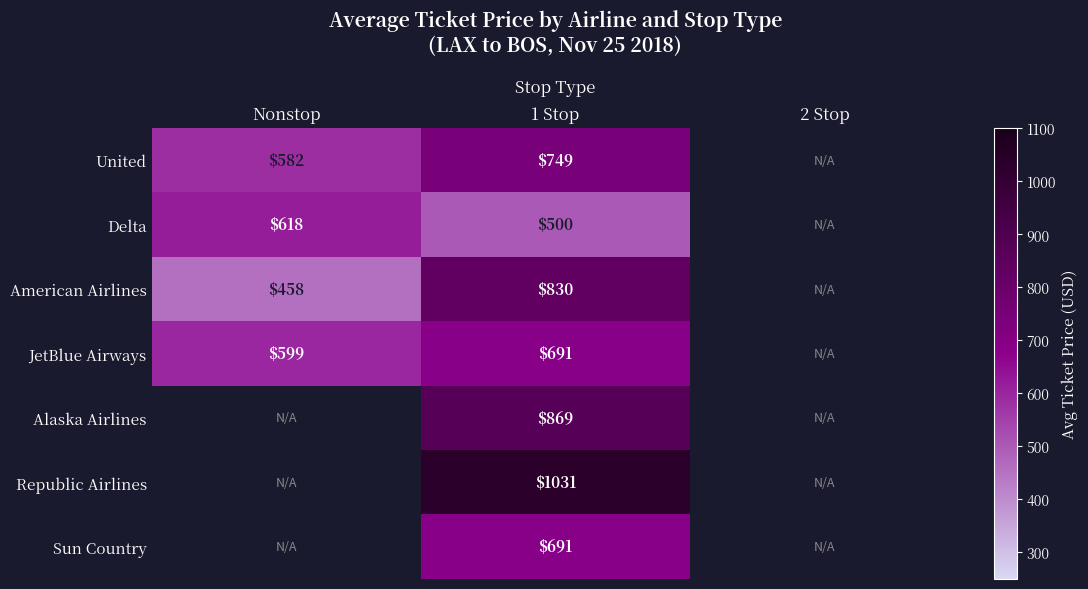

The Sun Country series shows 691.0 at 1 Stop. True or false?

True